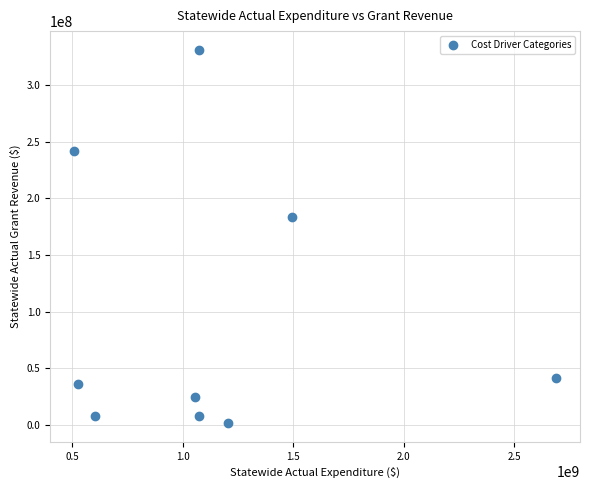

What is the average Y value?

97318790